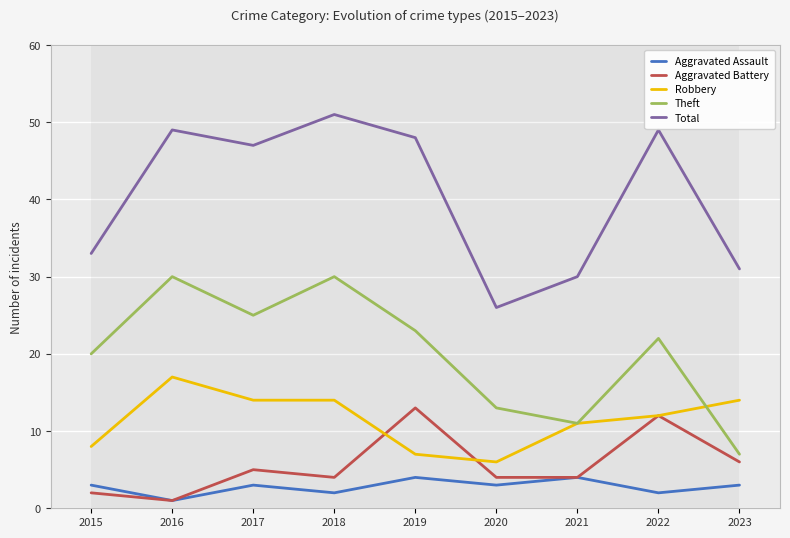

What is the total value across all series at 2020?

52